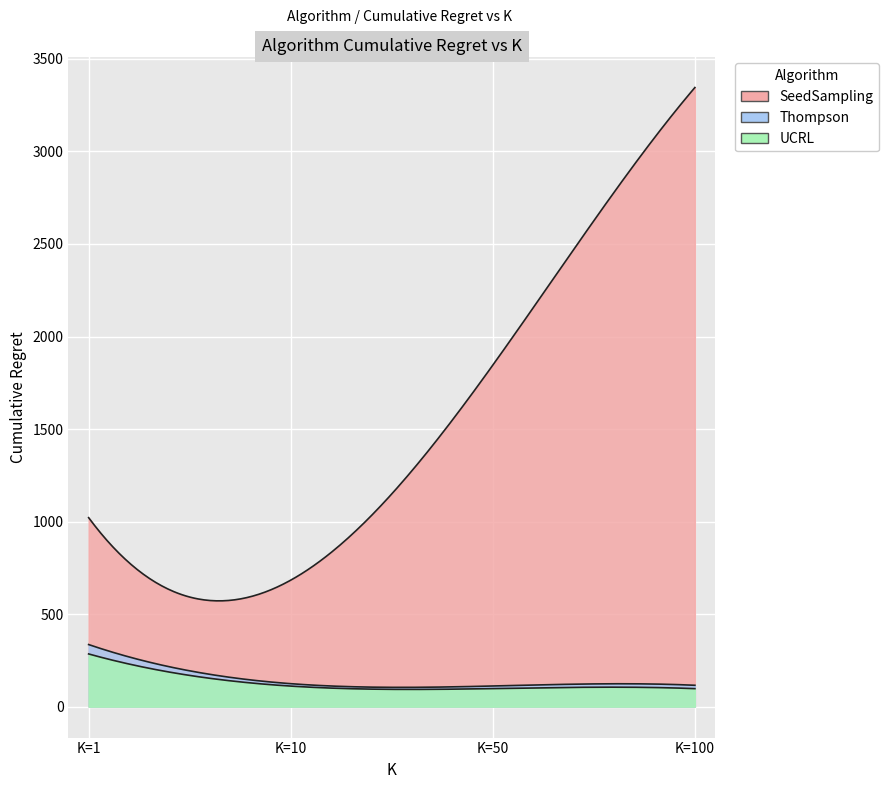

What is the difference between the highest and lowest values at K=100?

3248.3